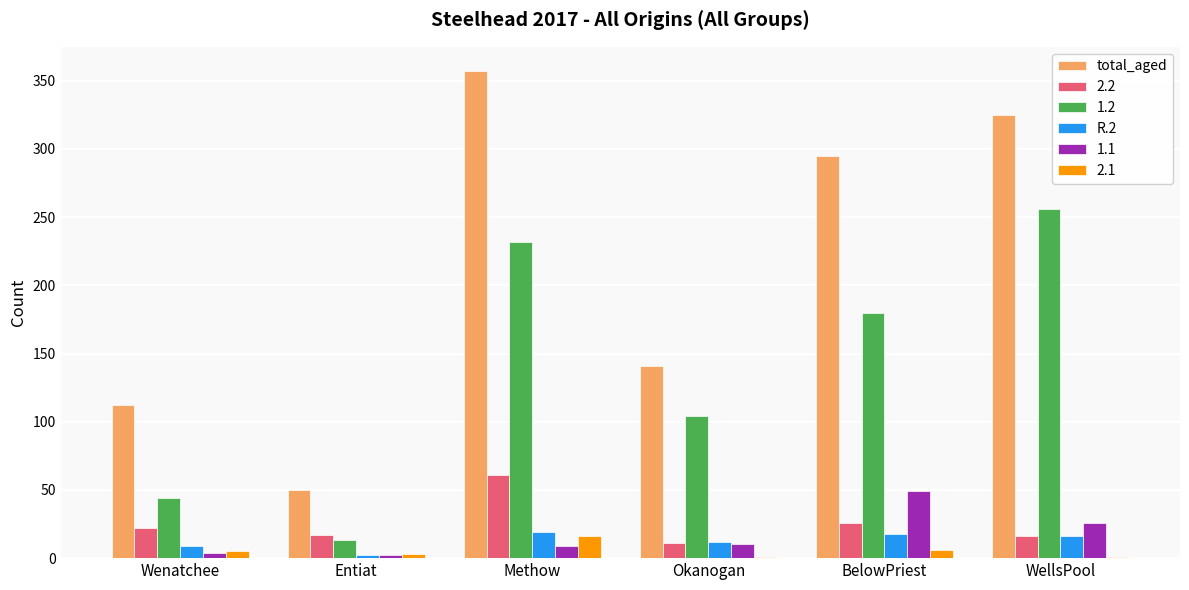

What are all the series names shown in the legend?

total_aged, 2.2, 1.2, R.2, 1.1, 2.1